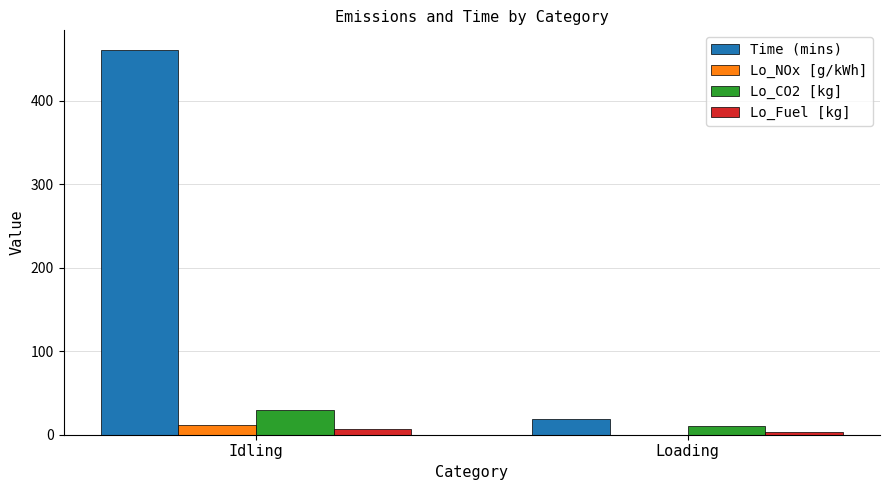

Is the value of Lo_CO2 [kg] at Loading greater than the value of Lo_NOx [g/kWh] at Loading?

Yes